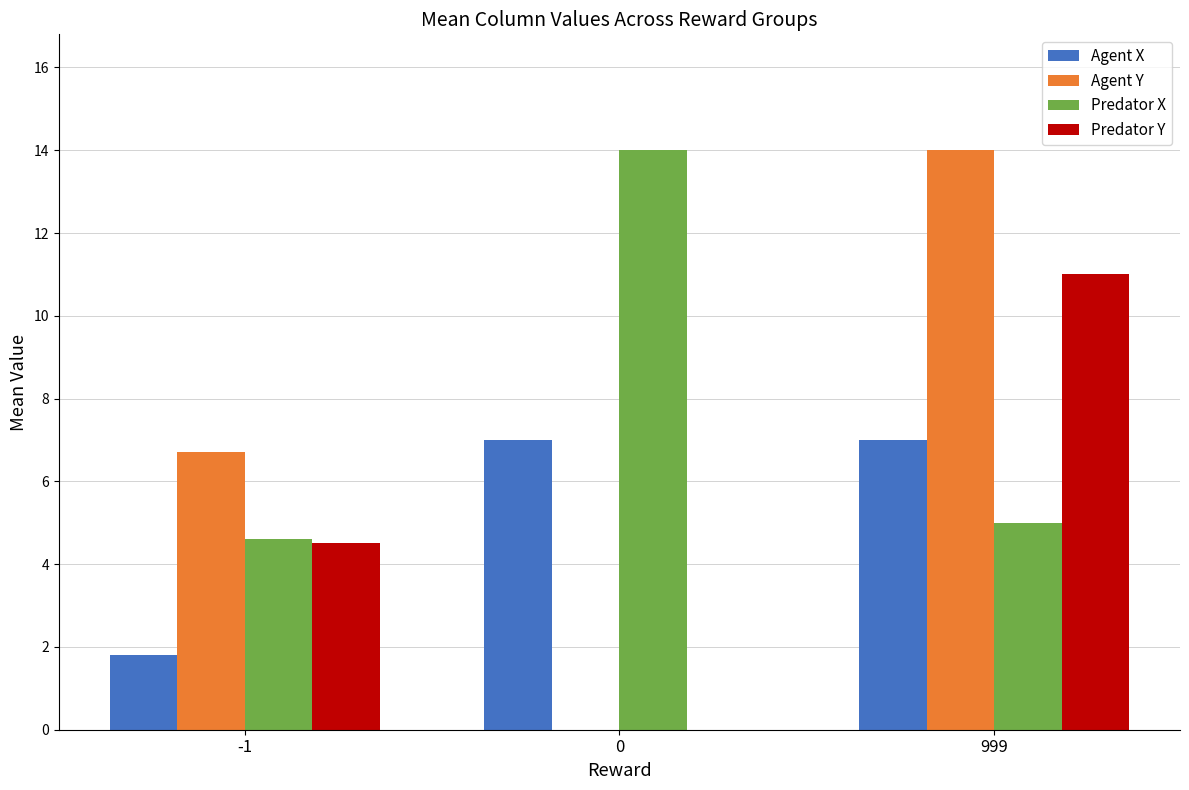

Is the value of Predator Y at 0 greater than the value of Agent Y at 999?

No